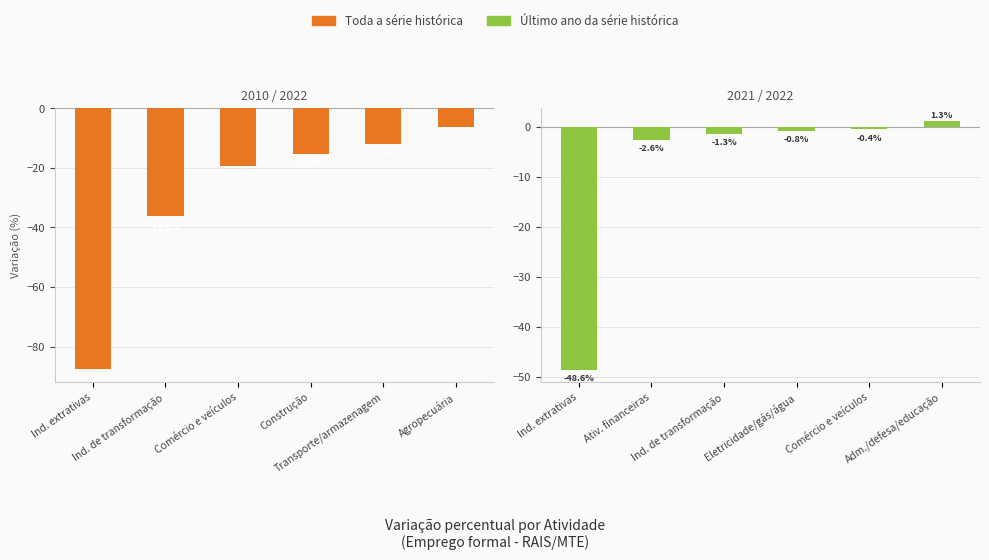

Reading right to left, what are all the values shown in this chart?

Toda a série histórica: -6.1	-12.0	-15.5	-19.5	-36.3	-87.5
Último ano da série histórica: 1.3	-0.4	-0.8	-1.3	-2.6	-48.6